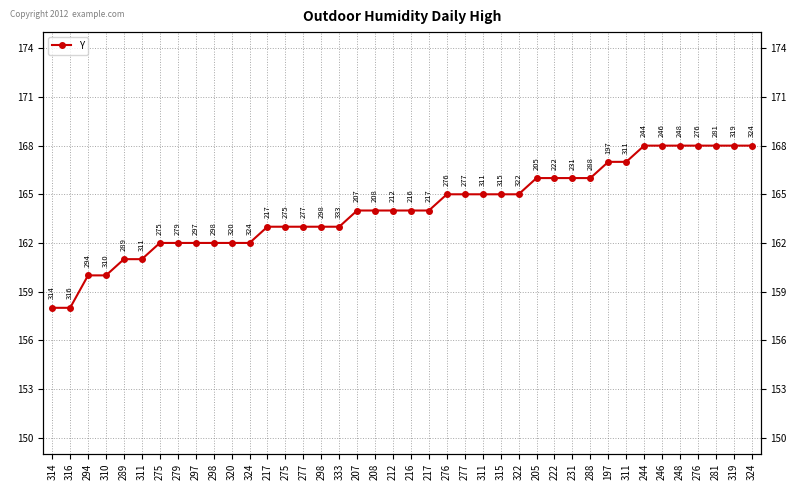

Is it true that the value at 324 is 243?

False